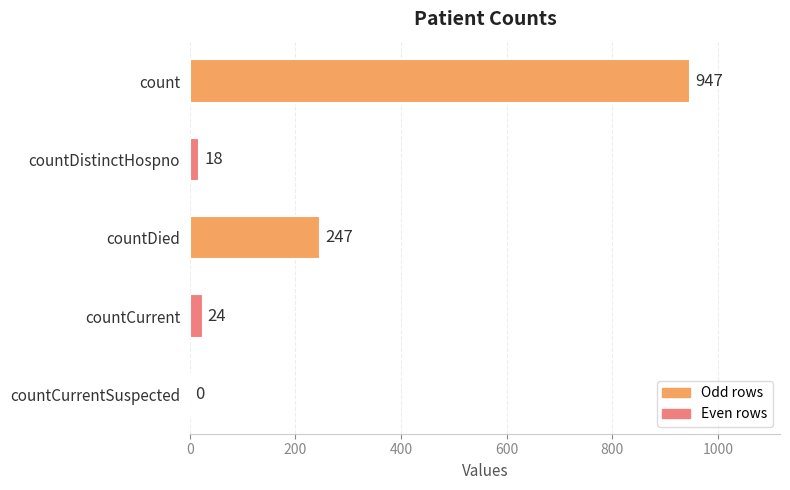

What is the change in value from countDistinctHospno to countCurrent?

+6